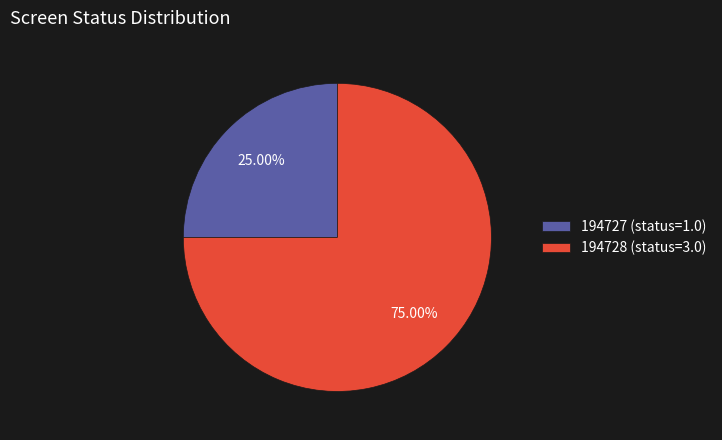

Combined, what portion of the pie is 194727 and 194728?

100.0%